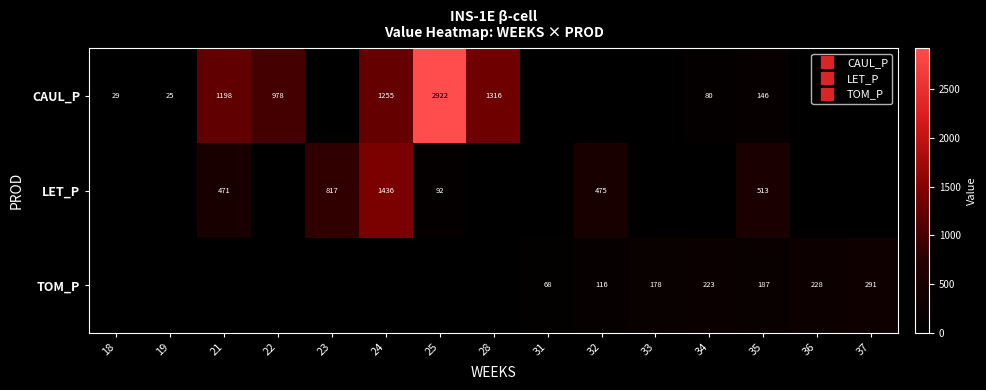

What is the total value across all series at 21?

1669.4